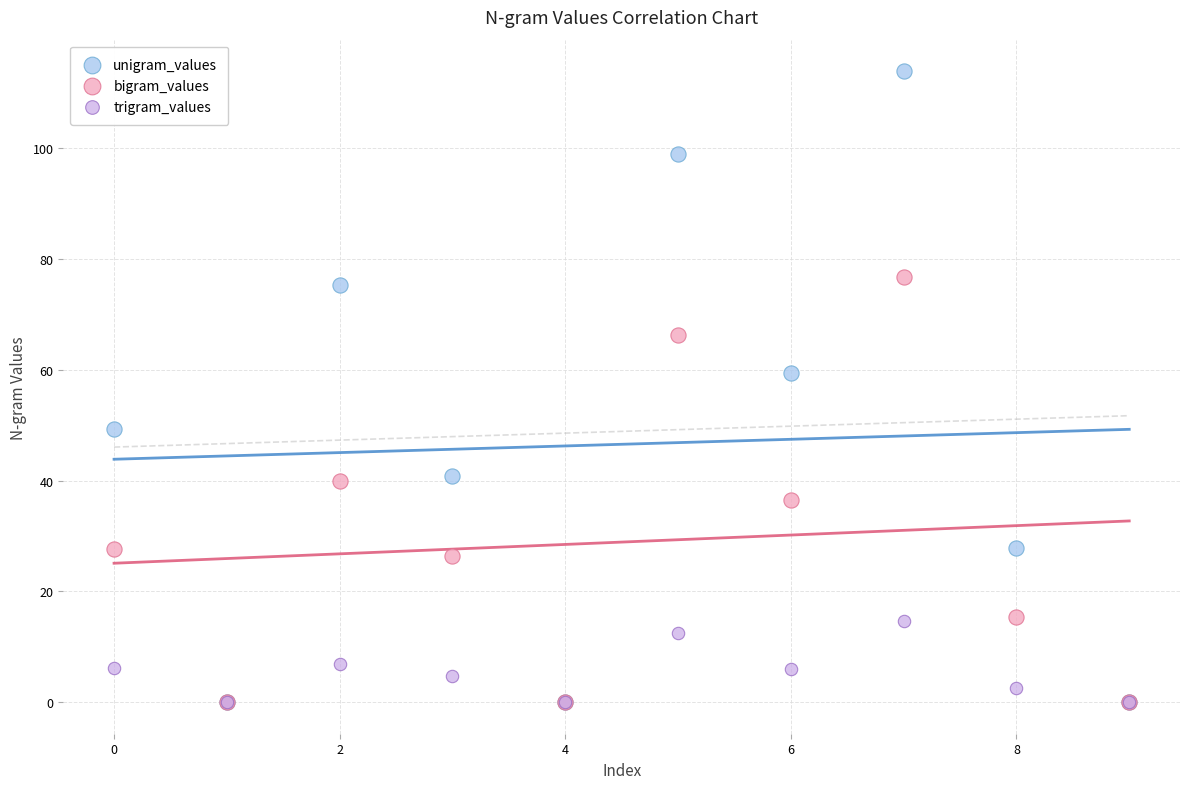

Which series contains the highest Y value?

unigram_values